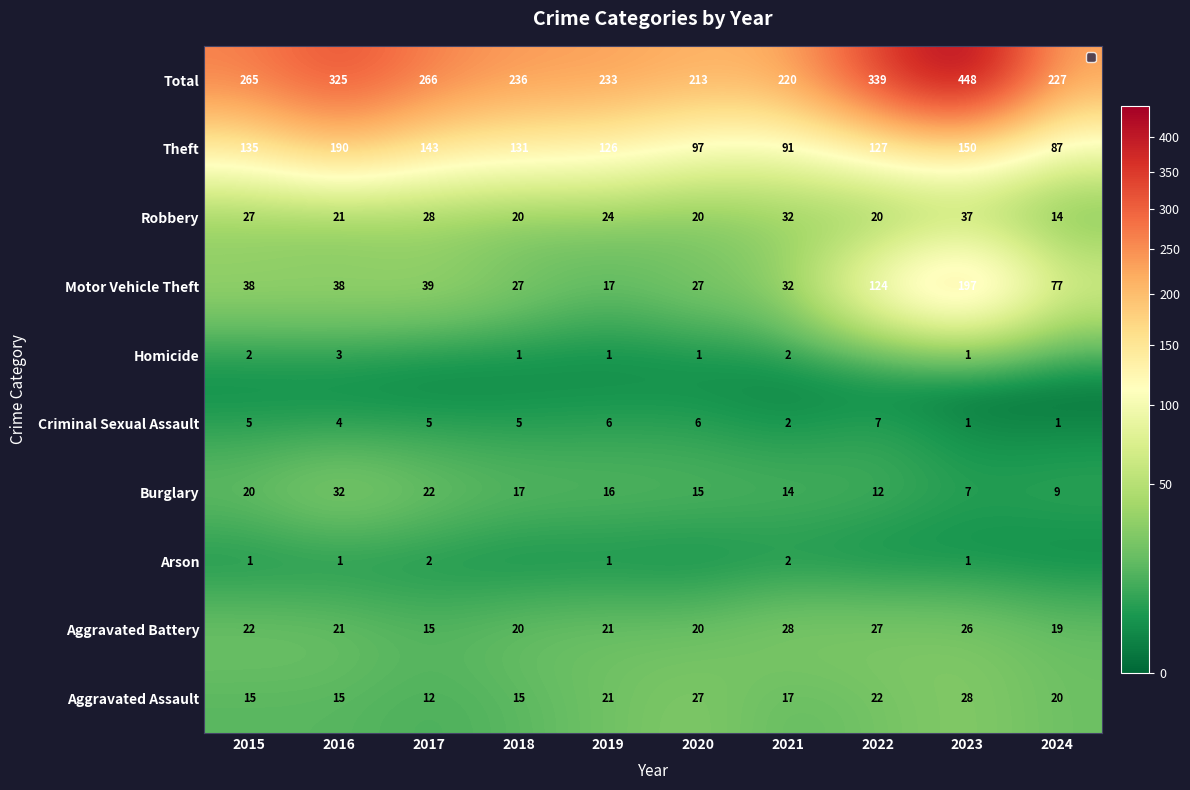

Where does the Theft series first go above 131?

2015